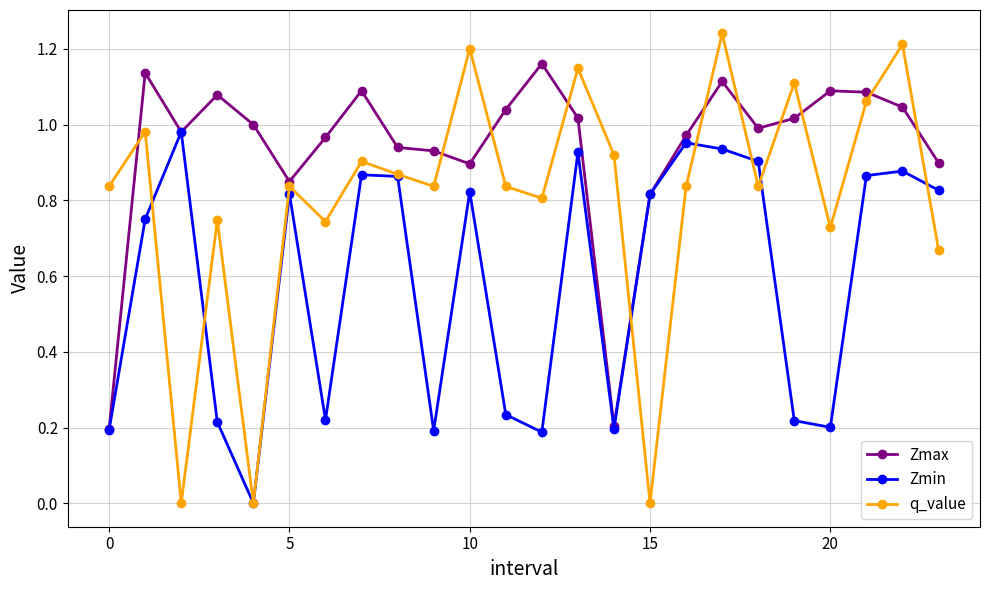

List the series in order of their overall mean, lowest first.

Zmin, q_value, Zmax